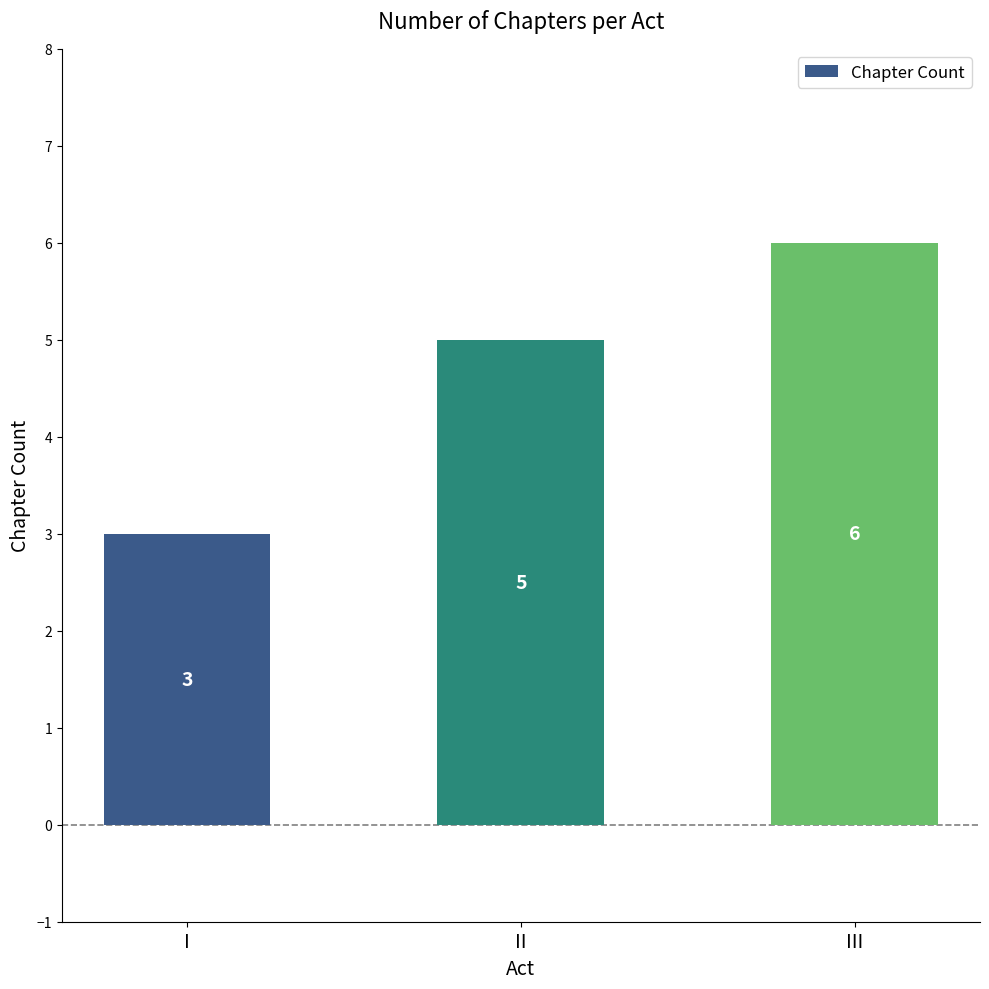

The value at I is 1. True or false?

False